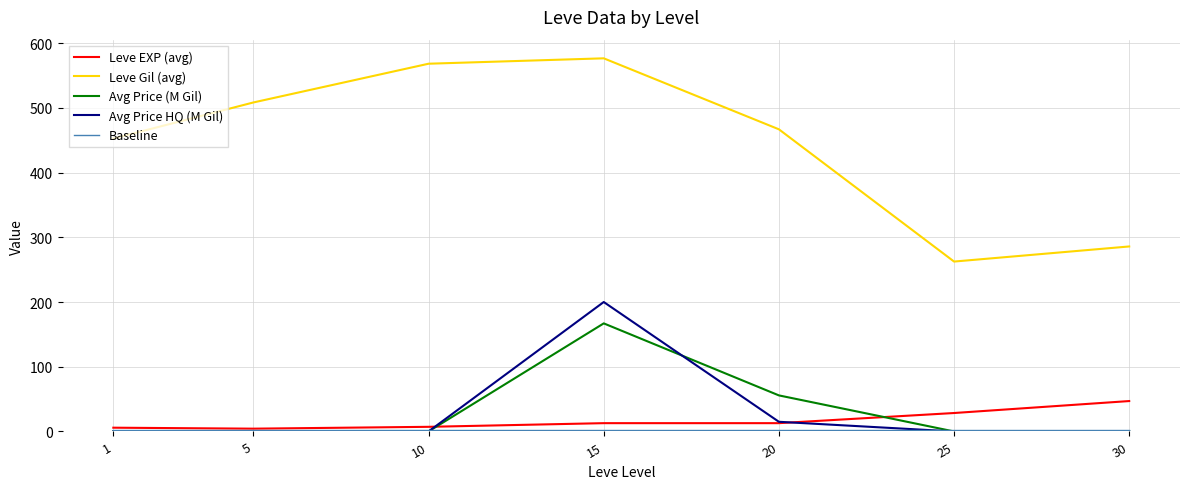

What is the maximum value shown in the chart?

576.5